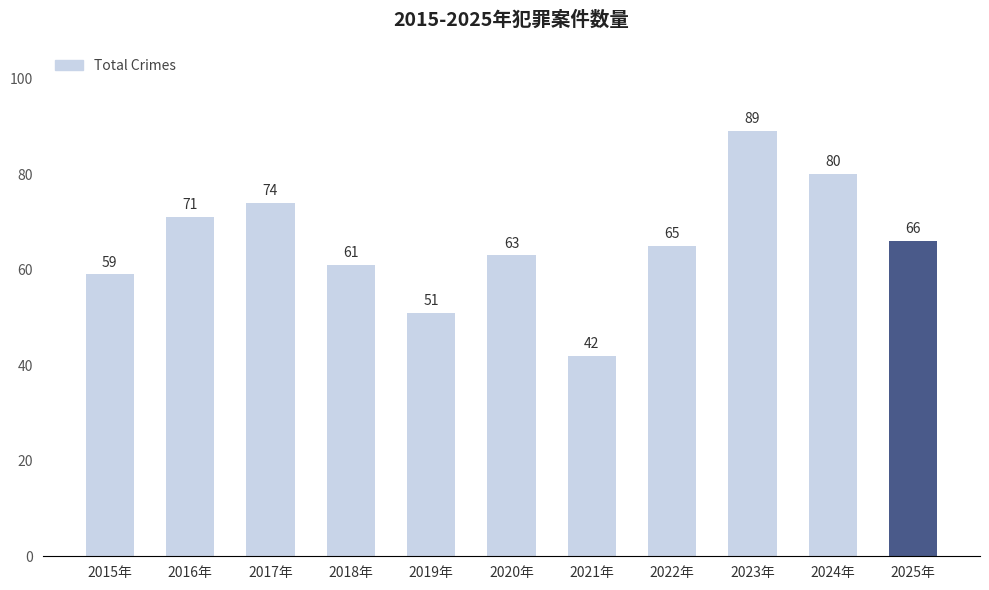

What is the minimum value shown in the chart?

42